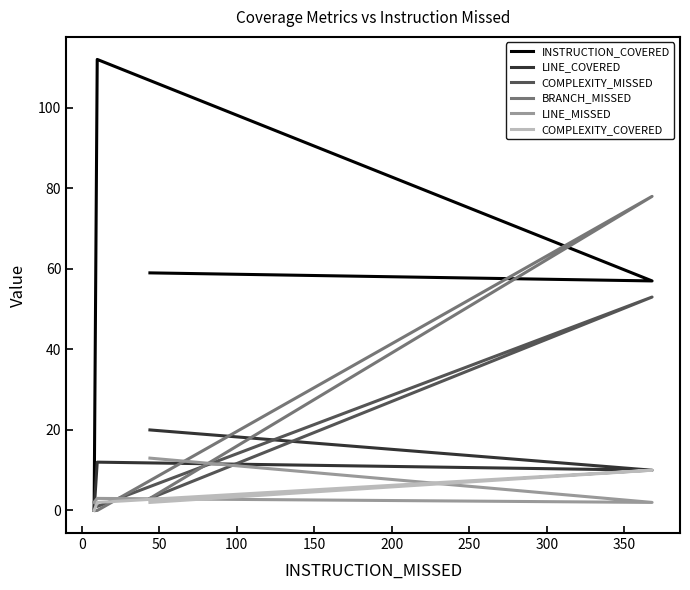

What is the difference between the second highest and second lowest values in the BRANCH_MISSED series?

3